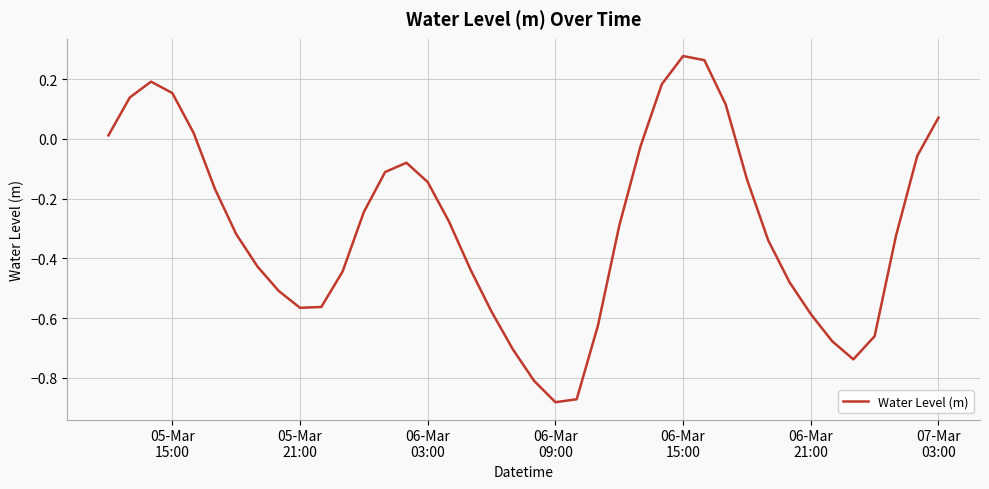

How many interior local peaks (higher than both neighbors) does the data have?

3